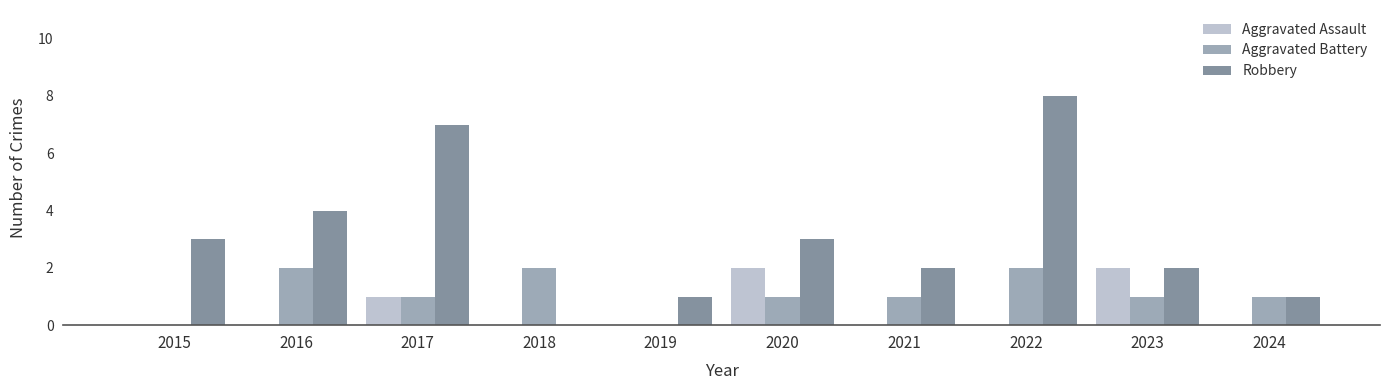

How many series are shown in this chart?

3